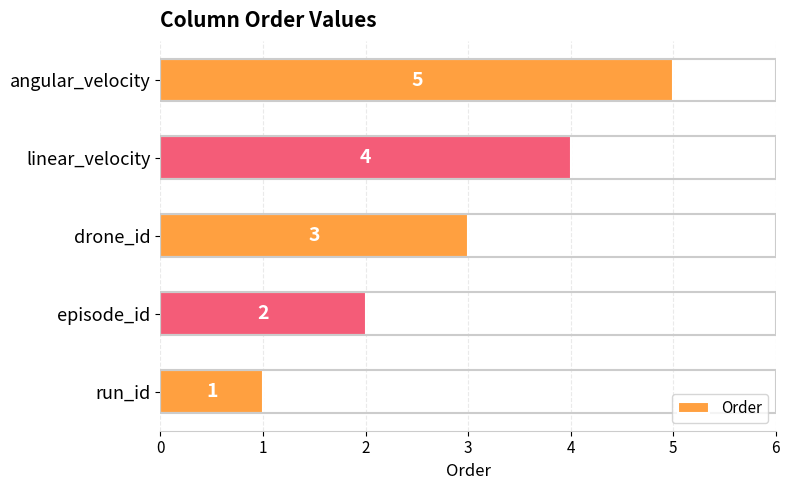

The chart shows a value of 2 at episode_id. True or false?

True